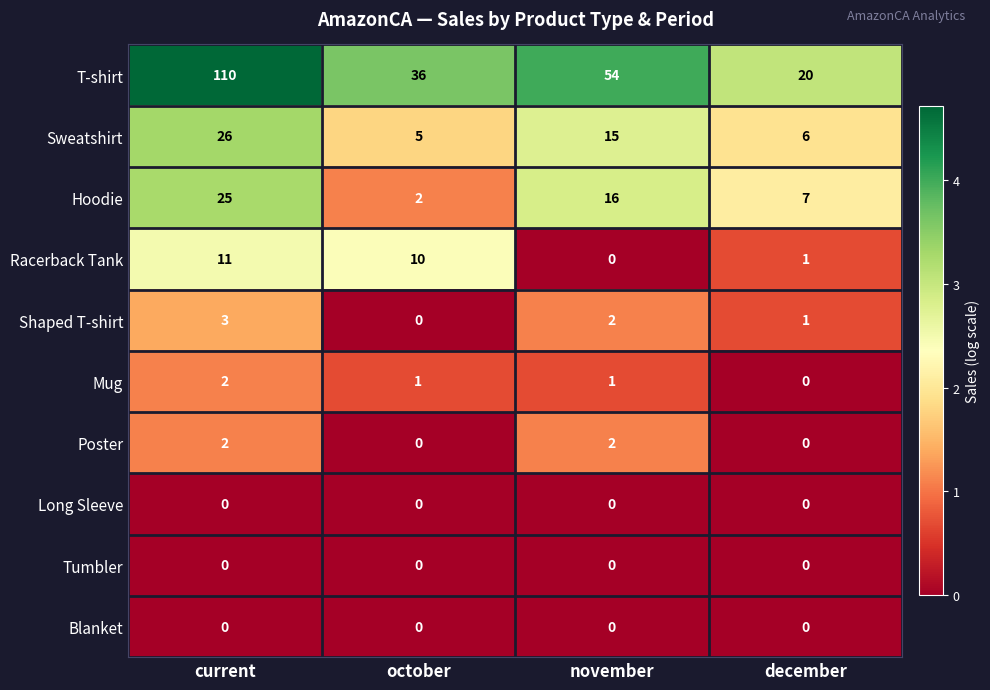

What is the difference between the second highest and minimum values in the Sweatshirt series?

10